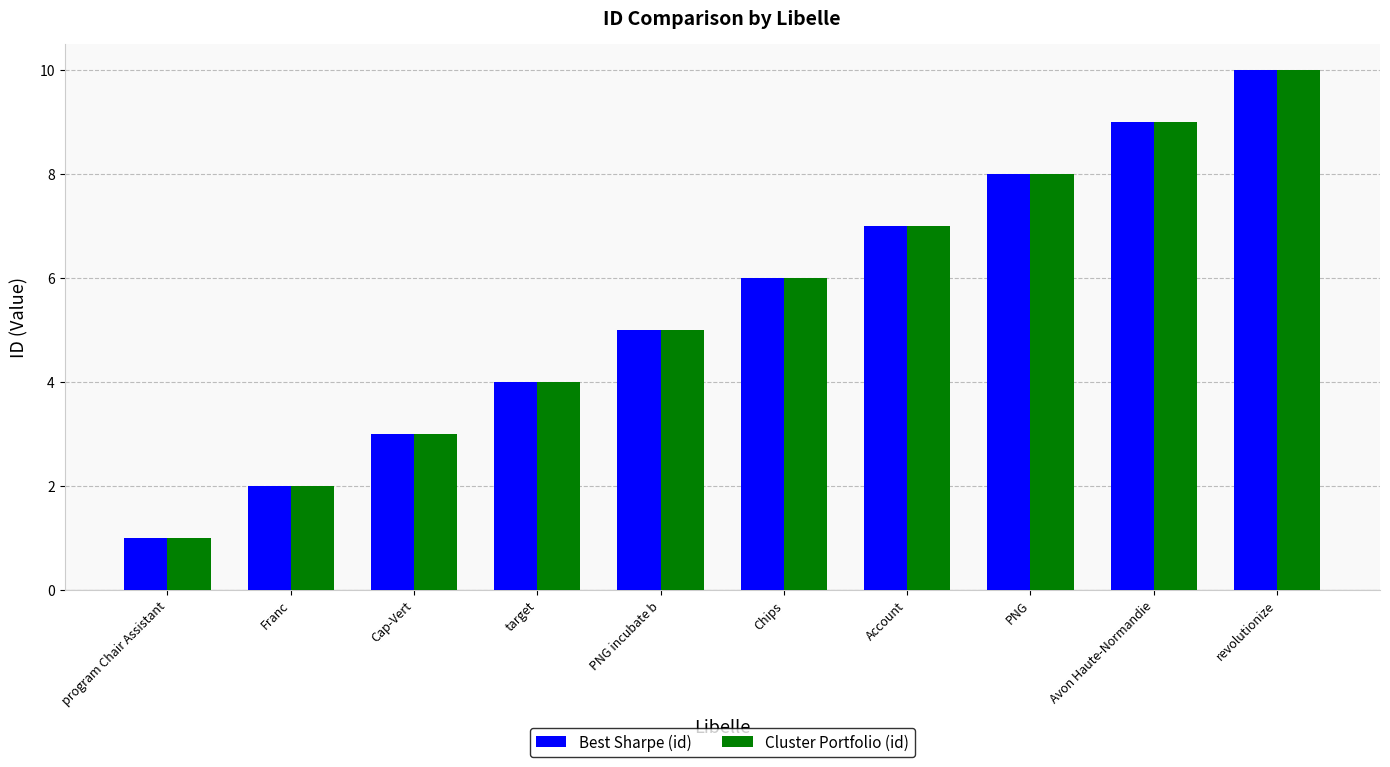

What are all the series names shown in the legend?

Best Sharpe (id), Cluster Portfolio (id)